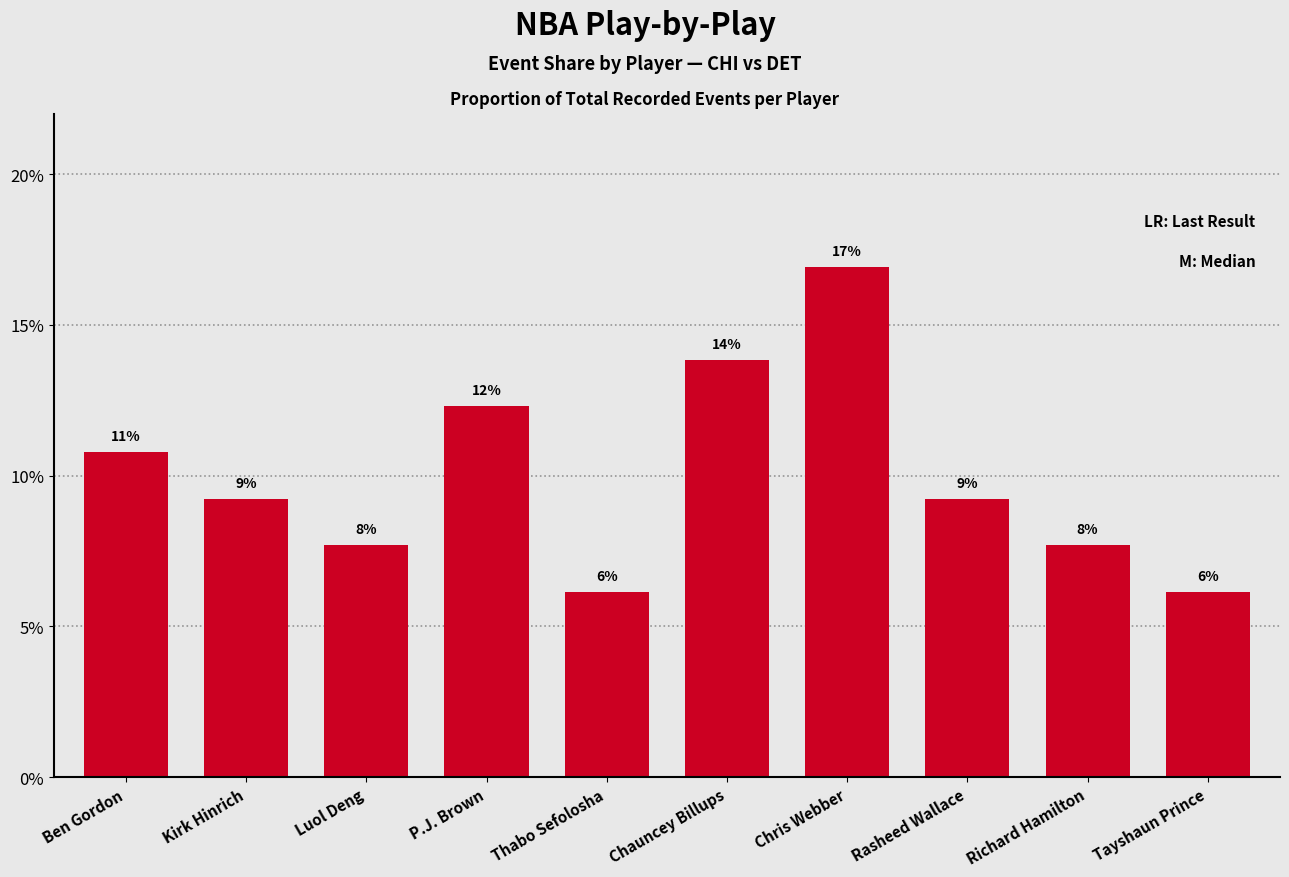

Are the bars horizontal?

No